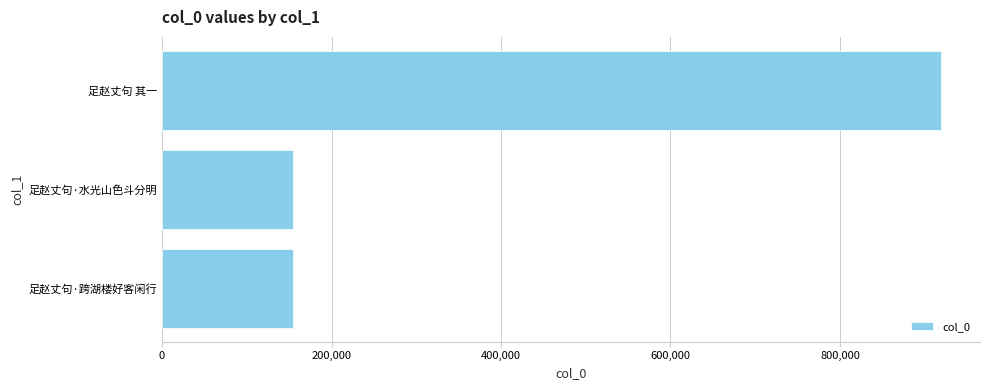

Which has a higher value, 足赵丈句·跨湖楼好客闲行 or 足赵丈句 其一?

足赵丈句 其一